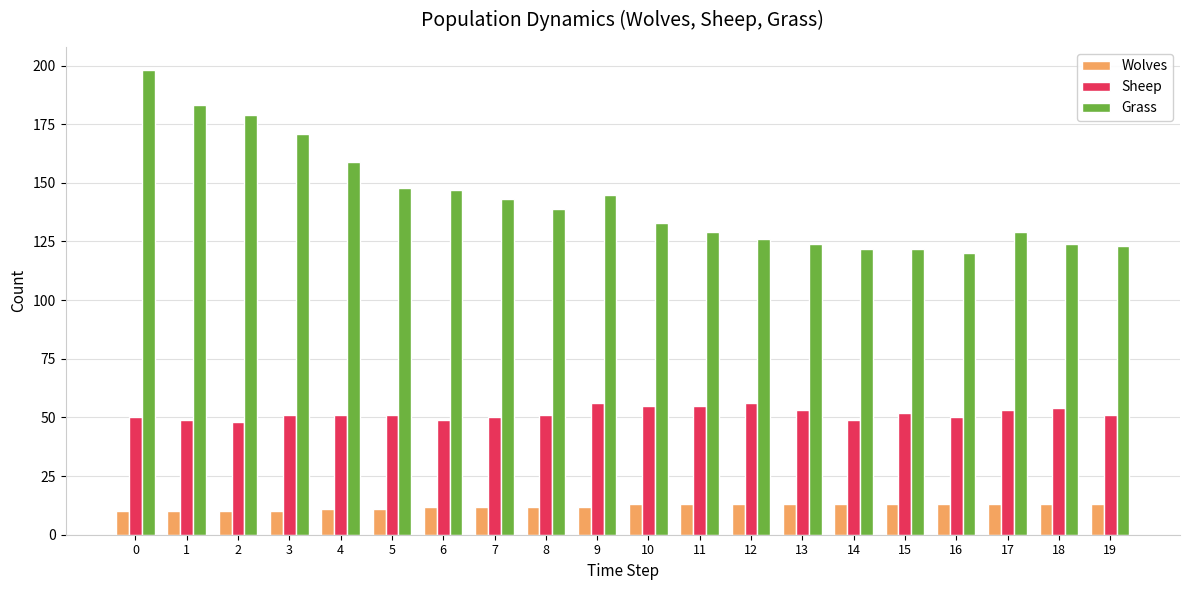

Which series has the largest total across all categories?

Grass